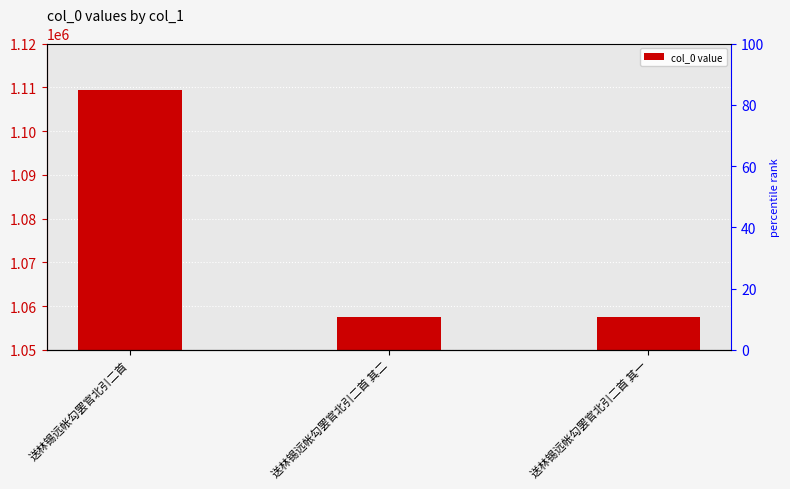

What is the ratio of the value at 送林锡远帐勾罢官北引二首 to the value at 送林锡远帐勾罢官北引二首 其二?

1.0